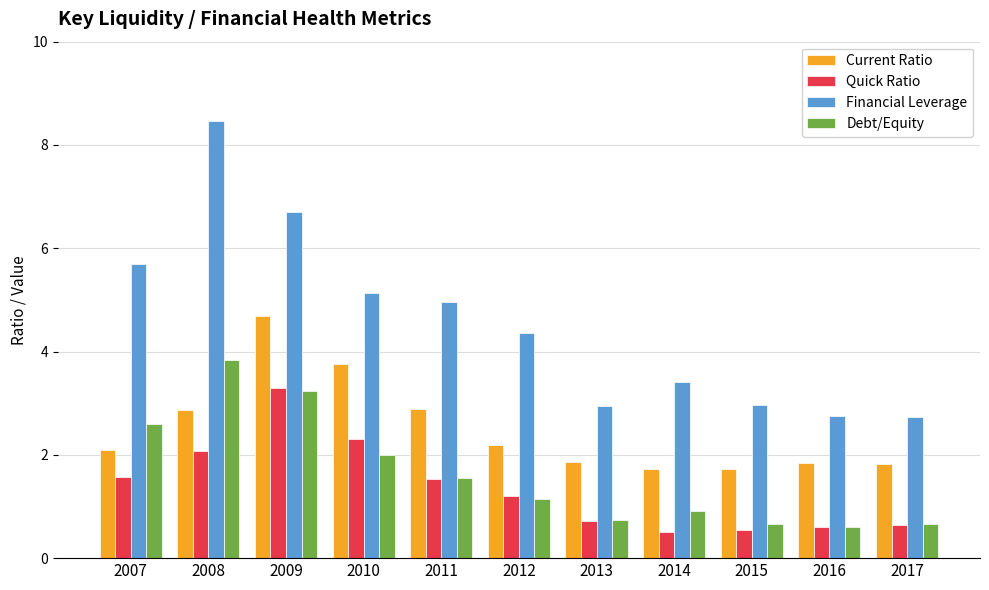

How many bars are there in total?

44